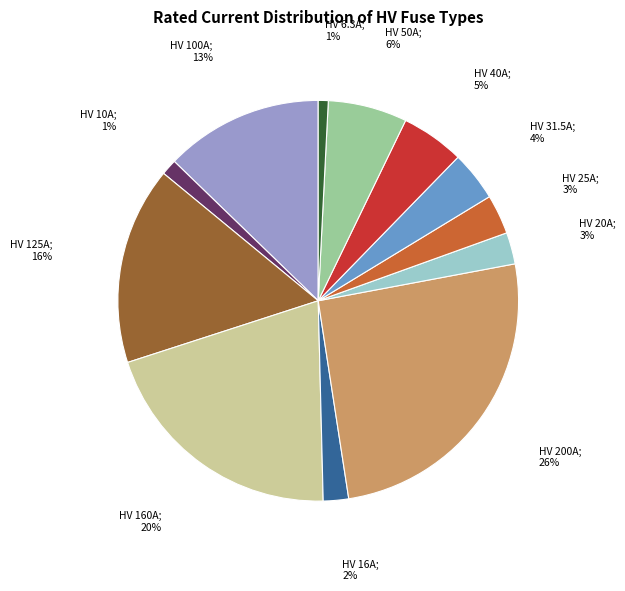

Is there a majority slice in this chart?

No